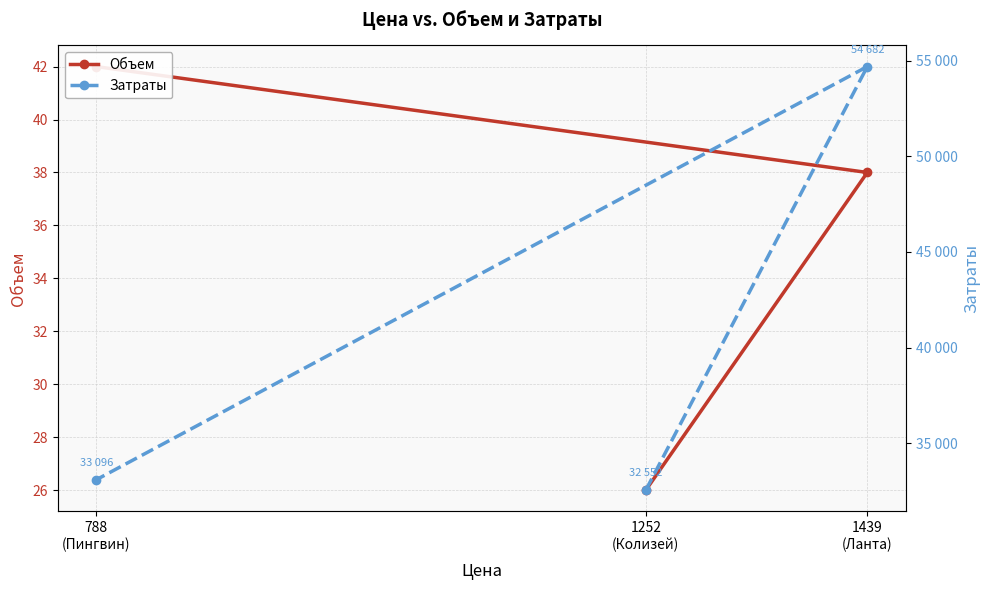

What value does the Затраты series have at 1252
(Колизей)?

32552